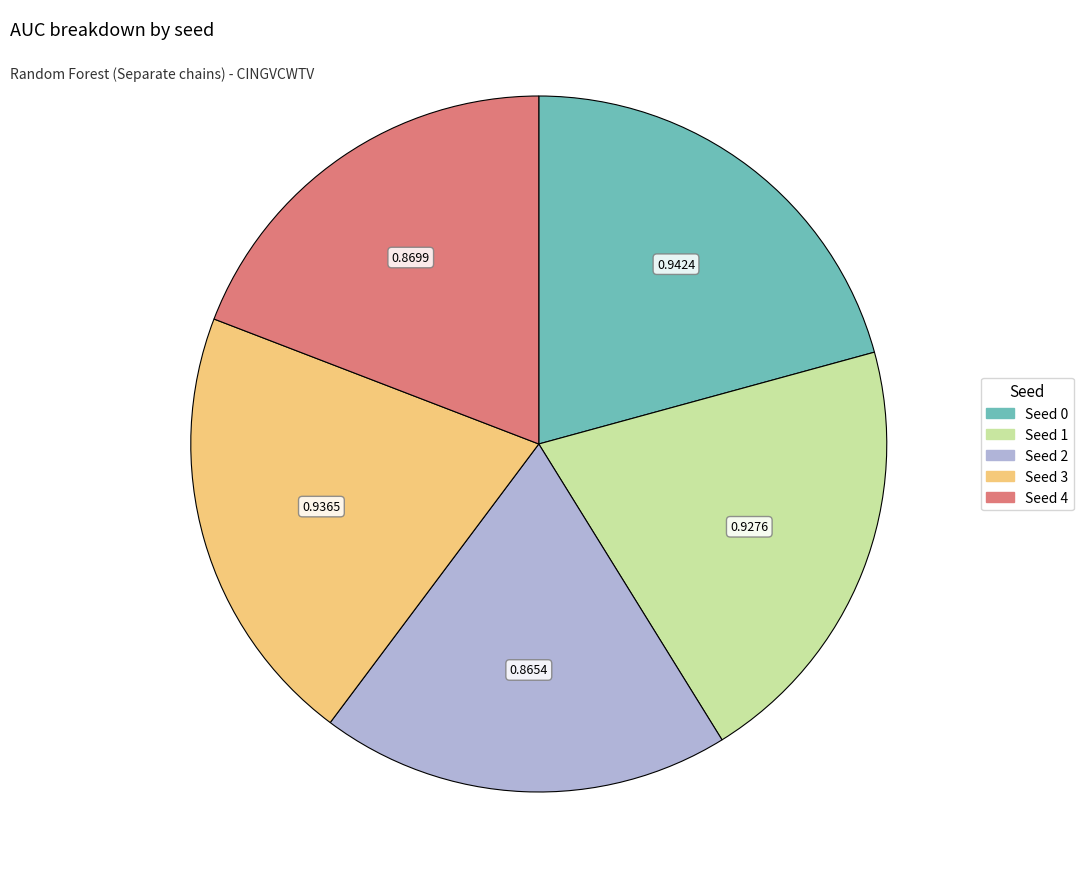

Which has a higher value, Seed 2 or Seed 3?

Seed 3